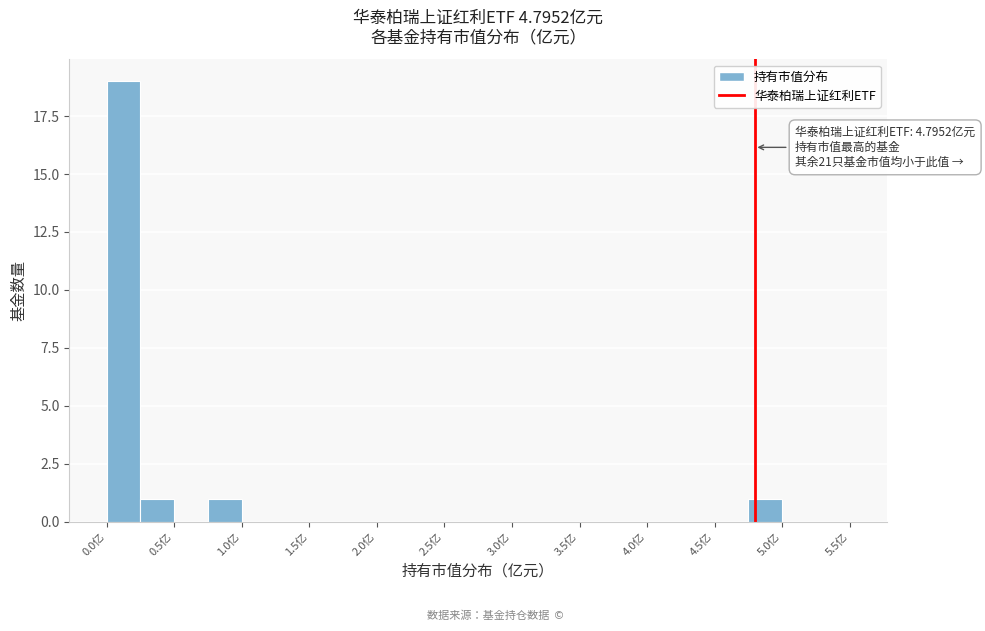

Over which range of the x-axis is the bar tallest?

0.00 to 0.25